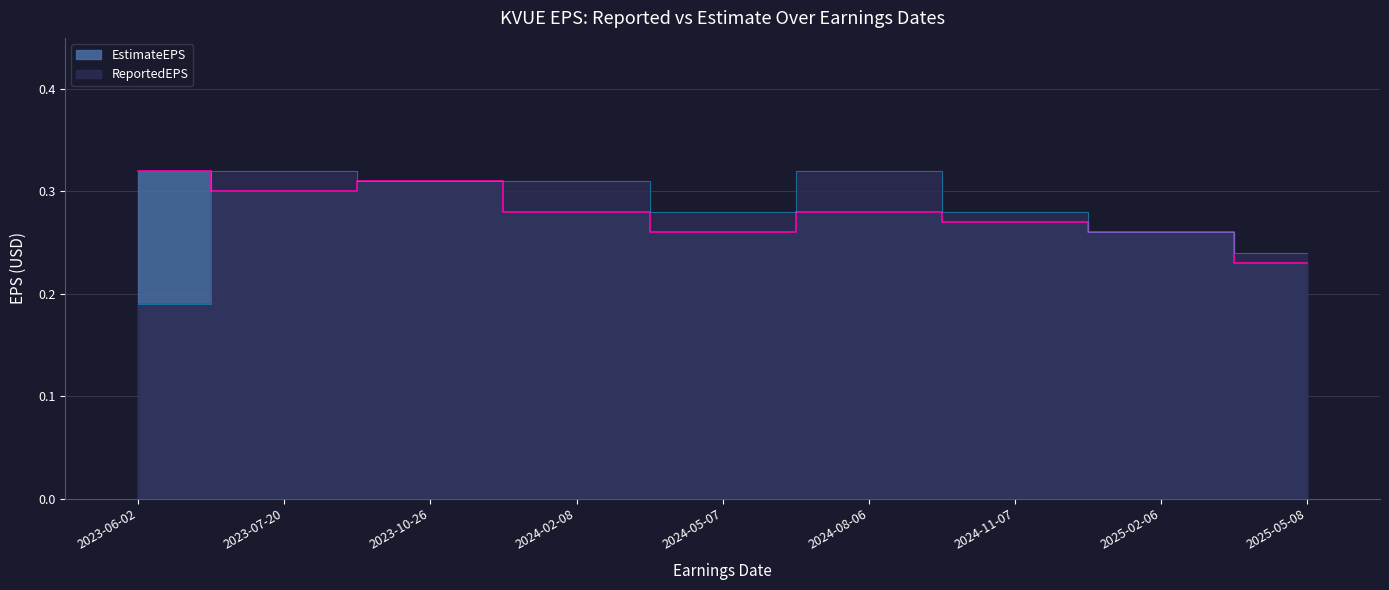

Which category has the highest value across all series?

2023-06-02